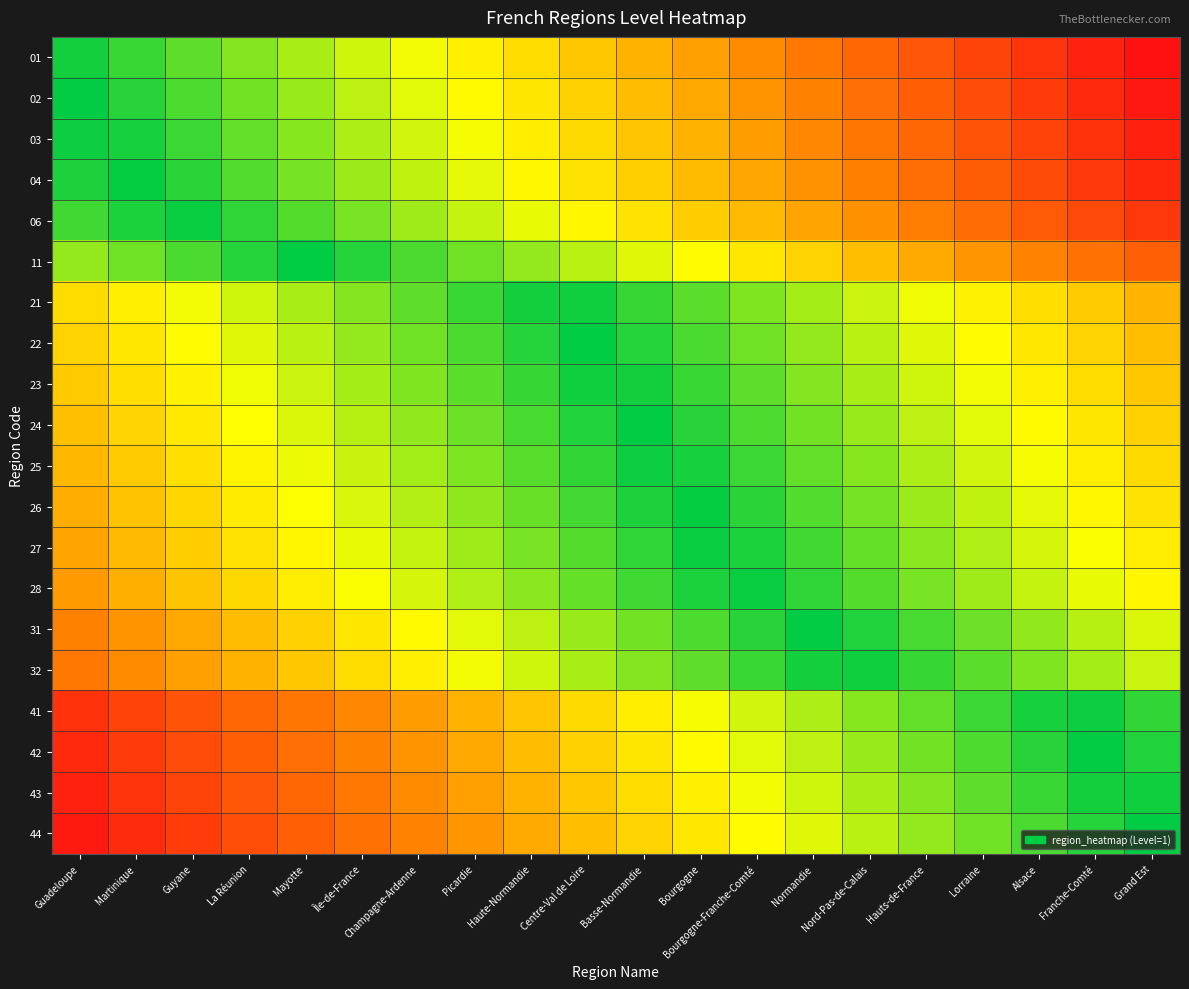

What is the total value across all series at La Réunion?

7.8